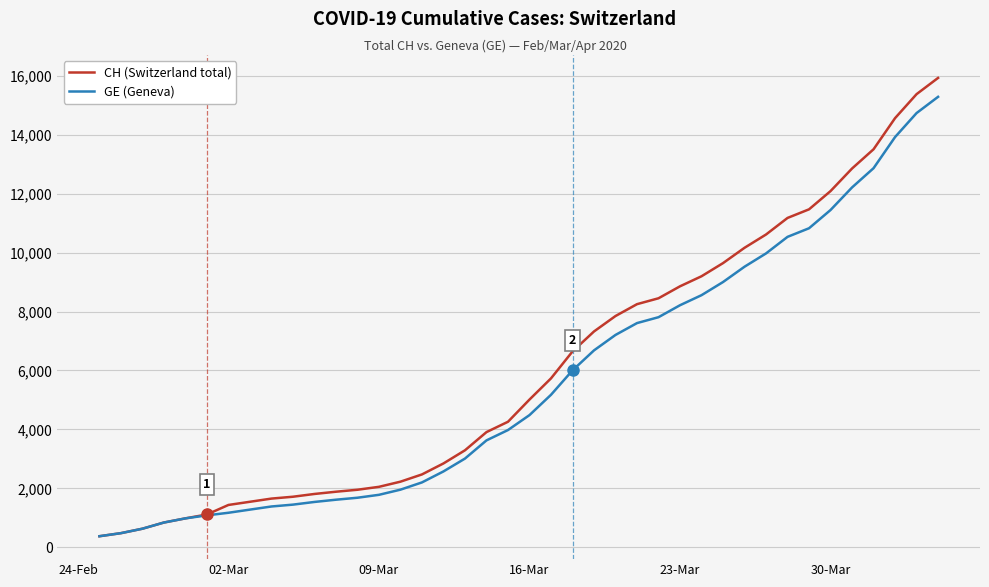

At how many categories does at least one series exceed 2743?

24